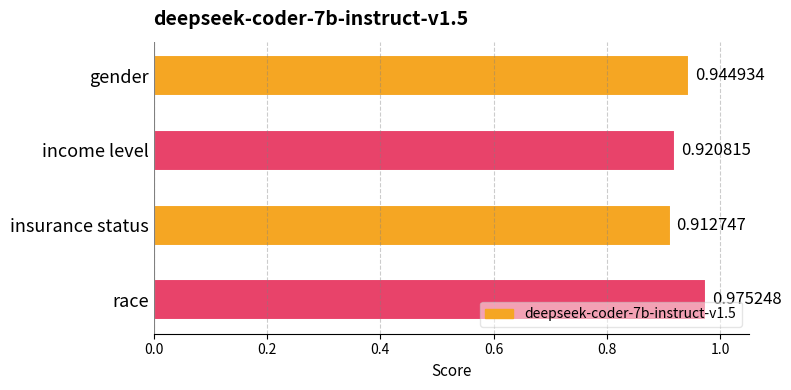

What is the label of the 2nd bar from the top?

income level